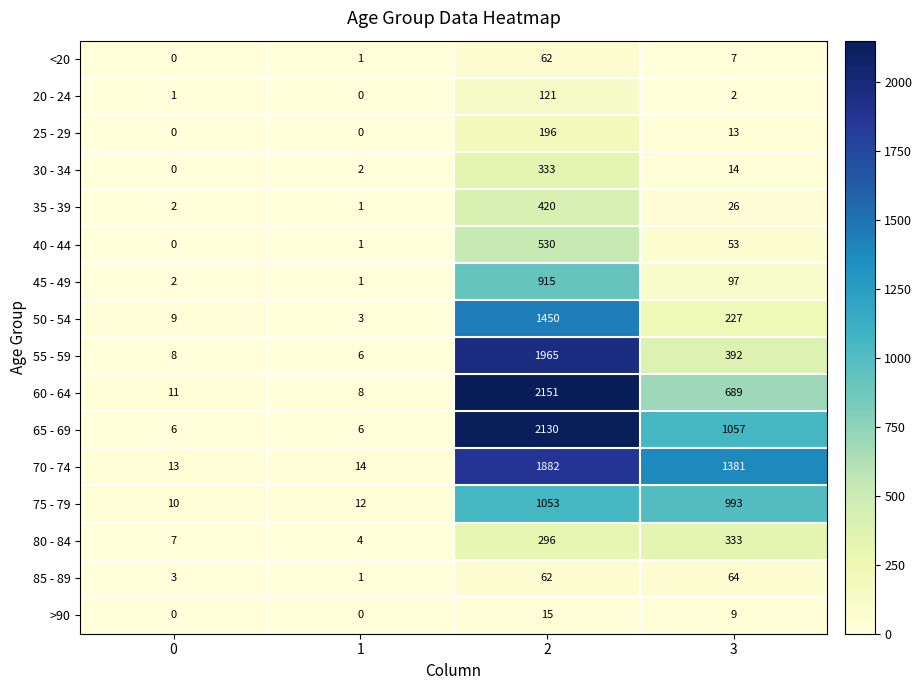

List the labels in order of <20 value, largest first.

2, 3, 1, 0